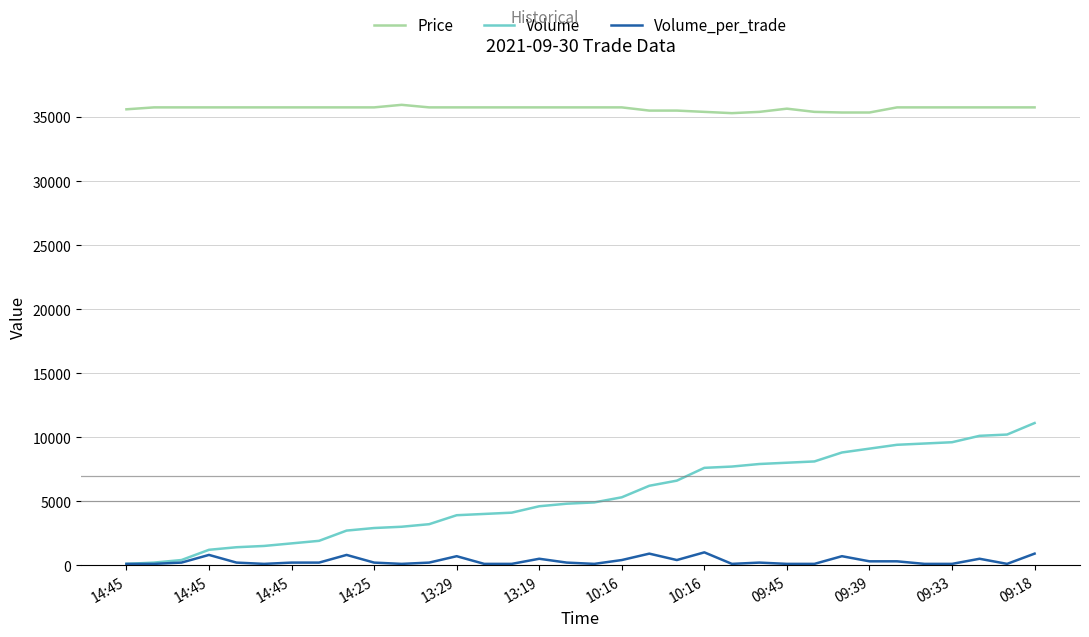

What is the highest value of the Price series?

35950